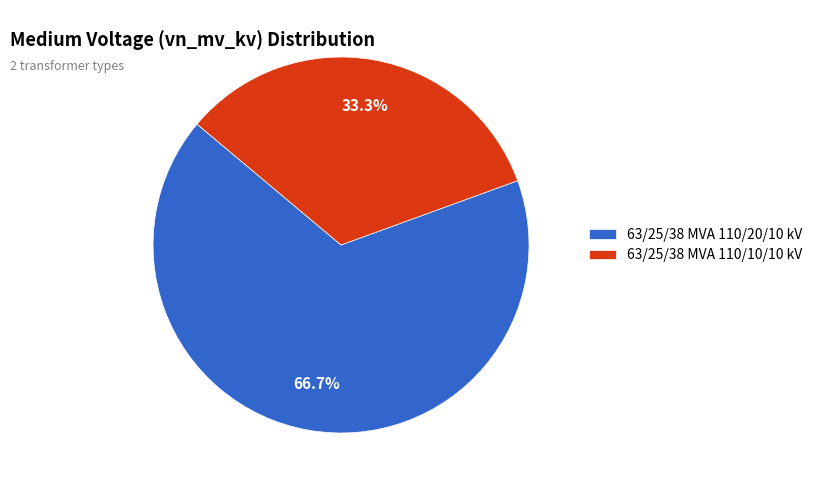

Which has a higher value, 63/25/38 MVA 110/20/10 kV or 63/25/38 MVA 110/10/10 kV?

63/25/38 MVA 110/20/10 kV